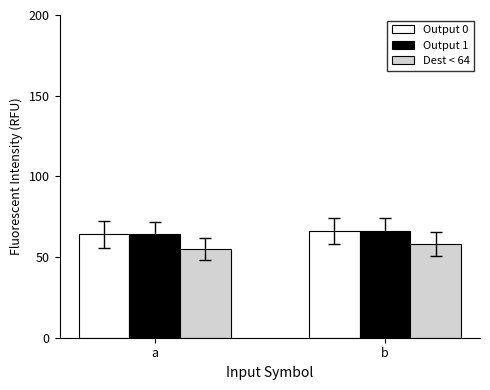

What is the value of the Output 0 bar at the 1st from the left?

64